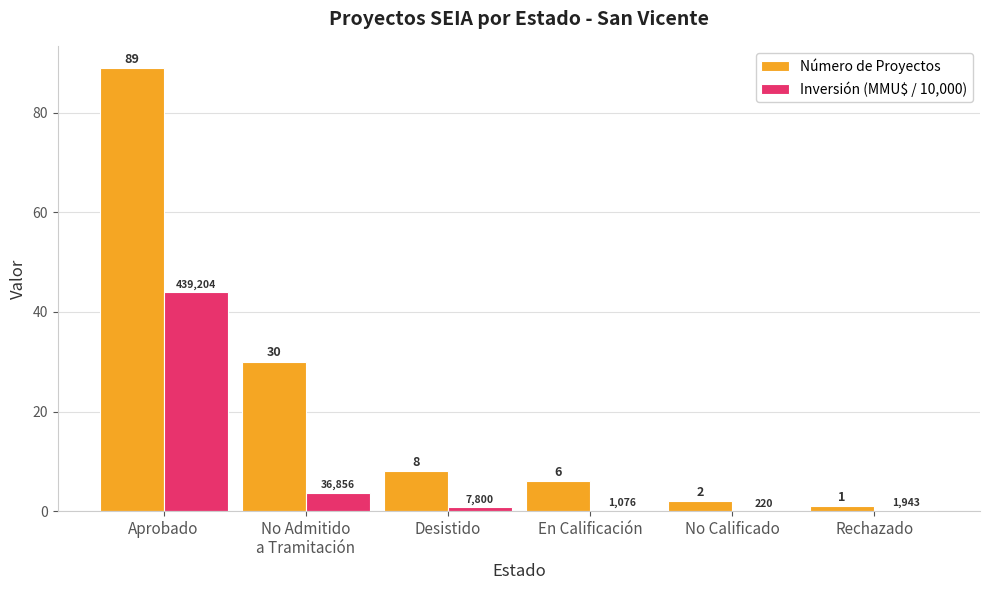

What is the maximum value for Número de Proyectos?

89.0